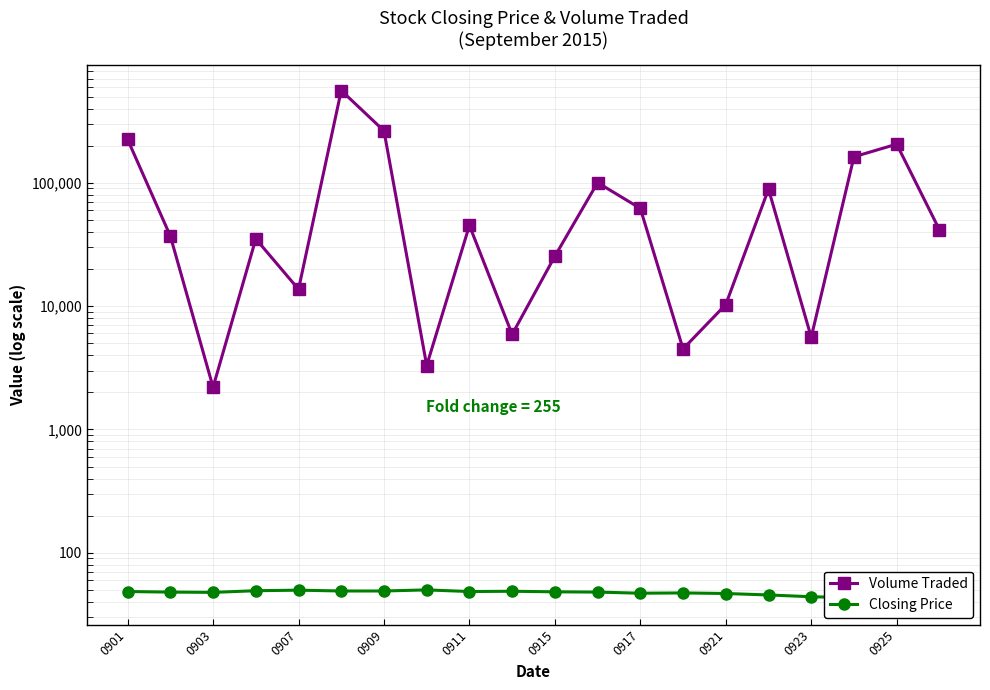

Between 0909 and 0917, which series saw the biggest shift?

Volume Traded